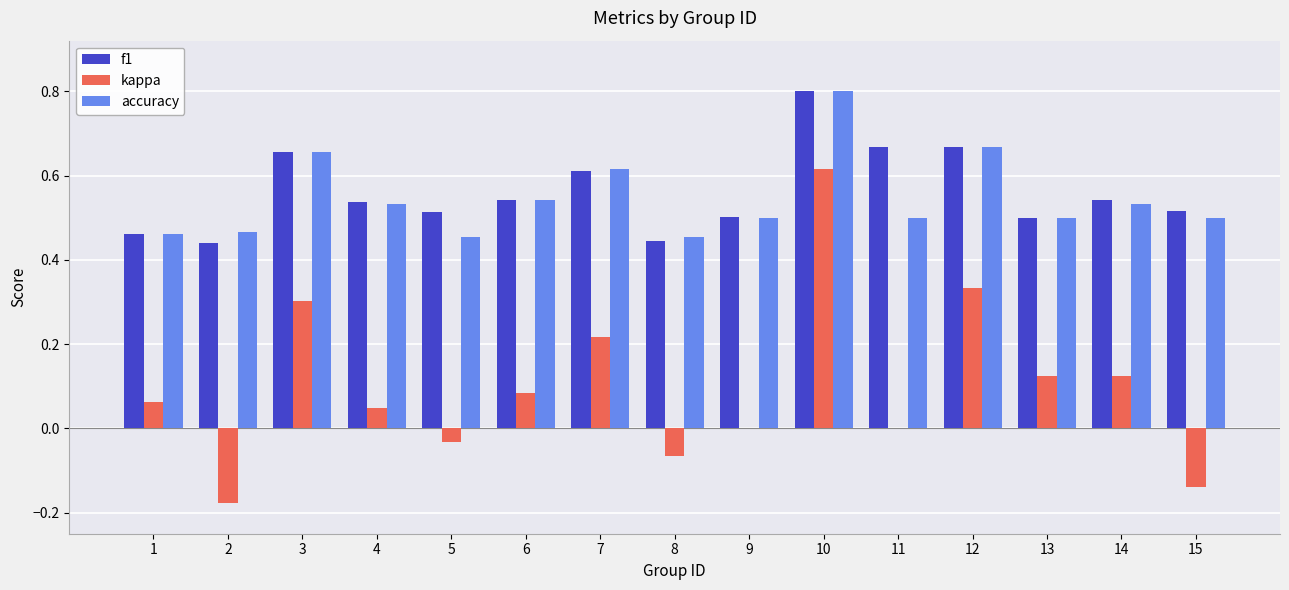

Is the value of f1 at 6 greater than the value of accuracy at 11?

Yes